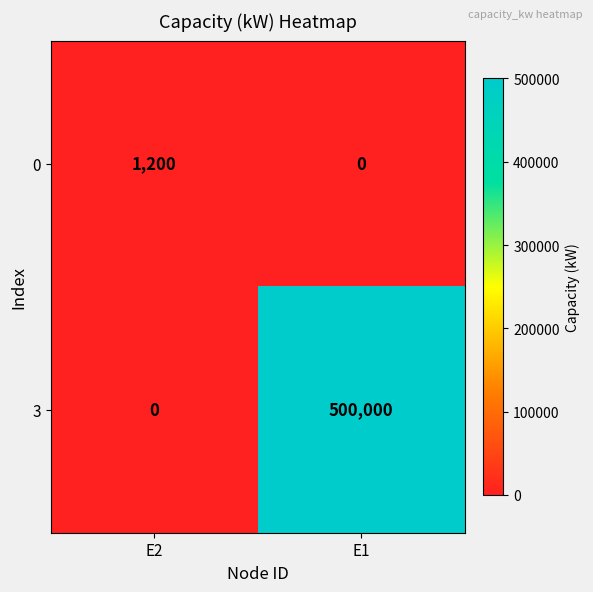

How many values in the 0 series are below 1200?

1